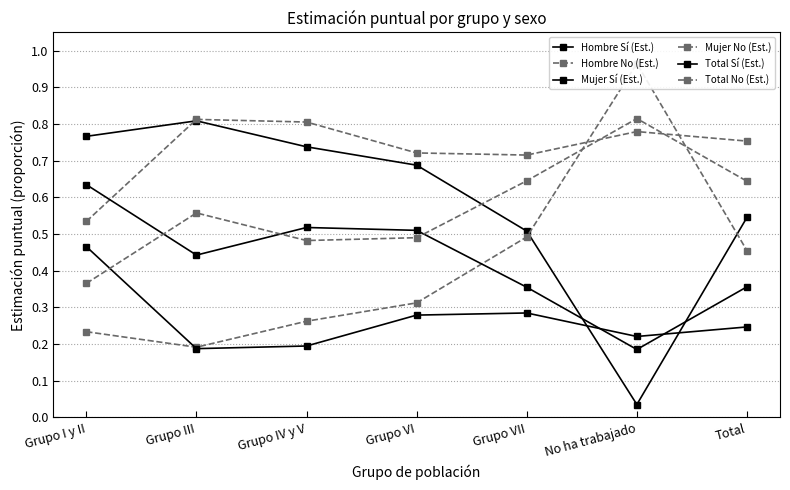

What is the difference between the highest and lowest values at Grupo IV y V?

0.6